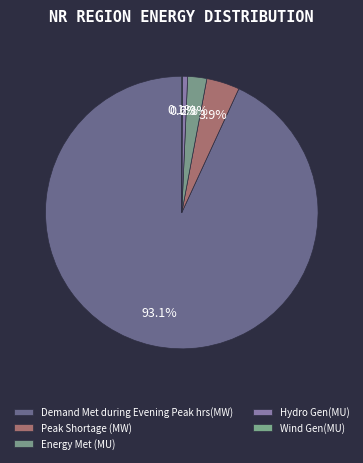

Rank the categories by value from highest to lowest.

Demand Met during Evening Peak hrs(MW), Peak Shortage (MW), Energy Met (MU), Hydro Gen(MU), Wind Gen(MU)